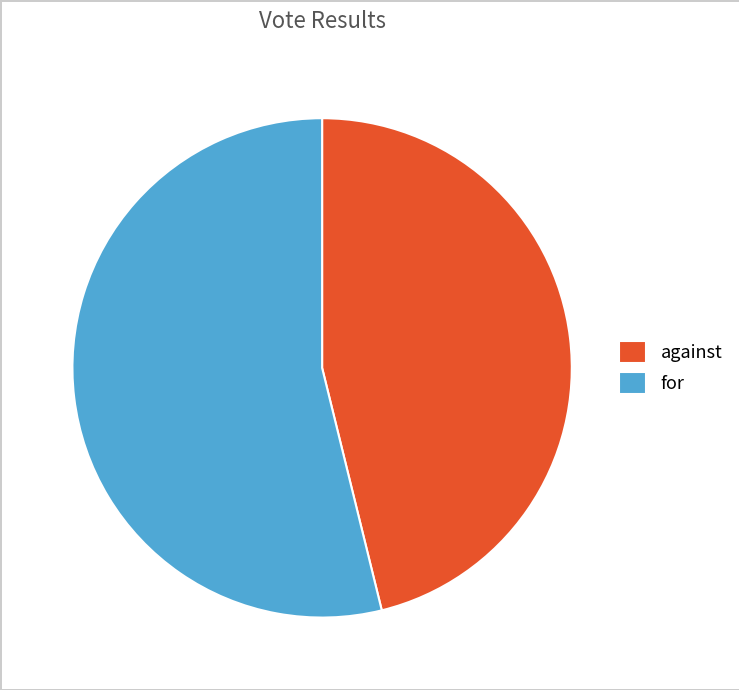

Between against and for, which is larger?

for